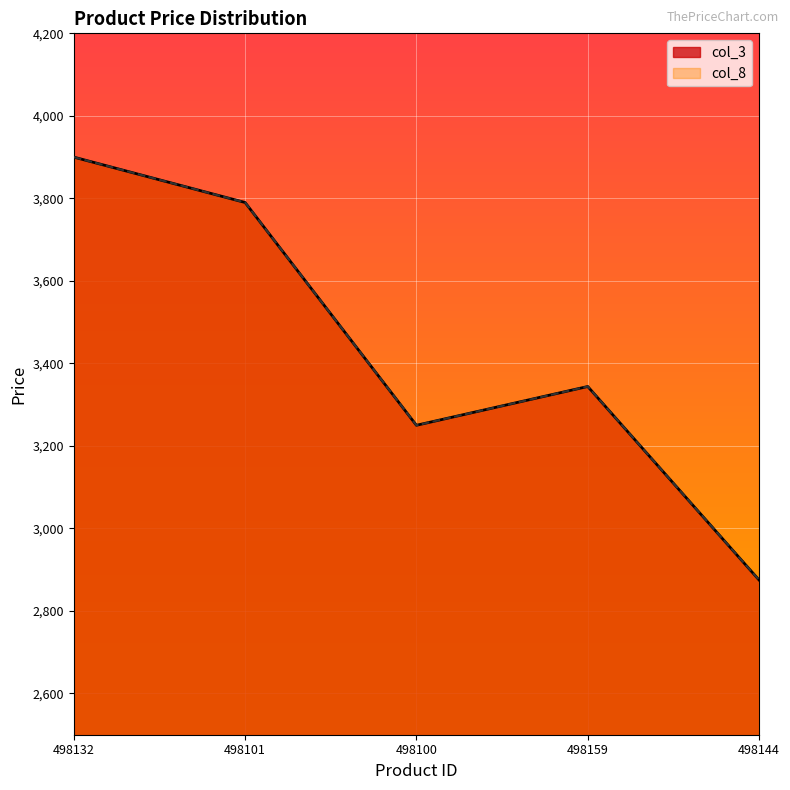

In col_3, how many points are lower than both neighbors (excluding endpoints)?

1